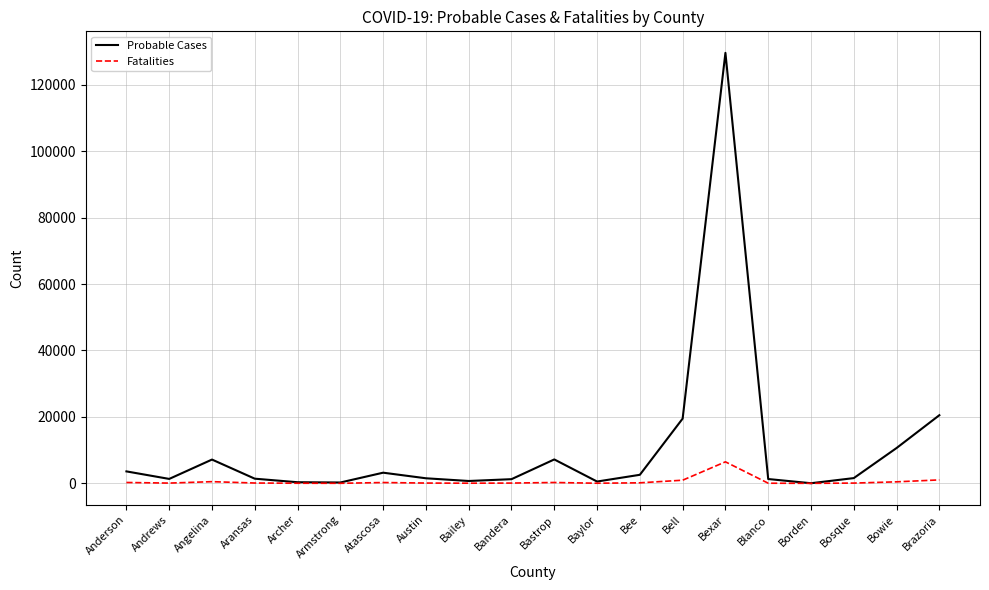

What position from the right is Brazoria?

1